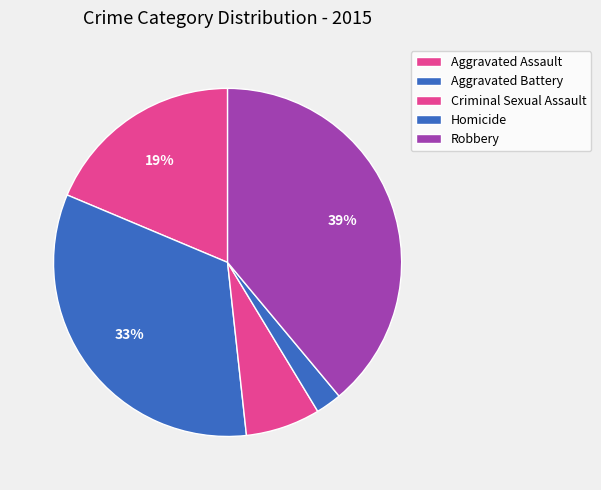

How many segments does this pie chart have?

5